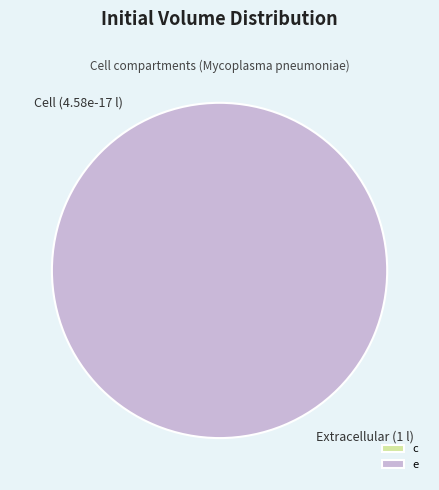

Rank the categories by value from highest to lowest.

e, c